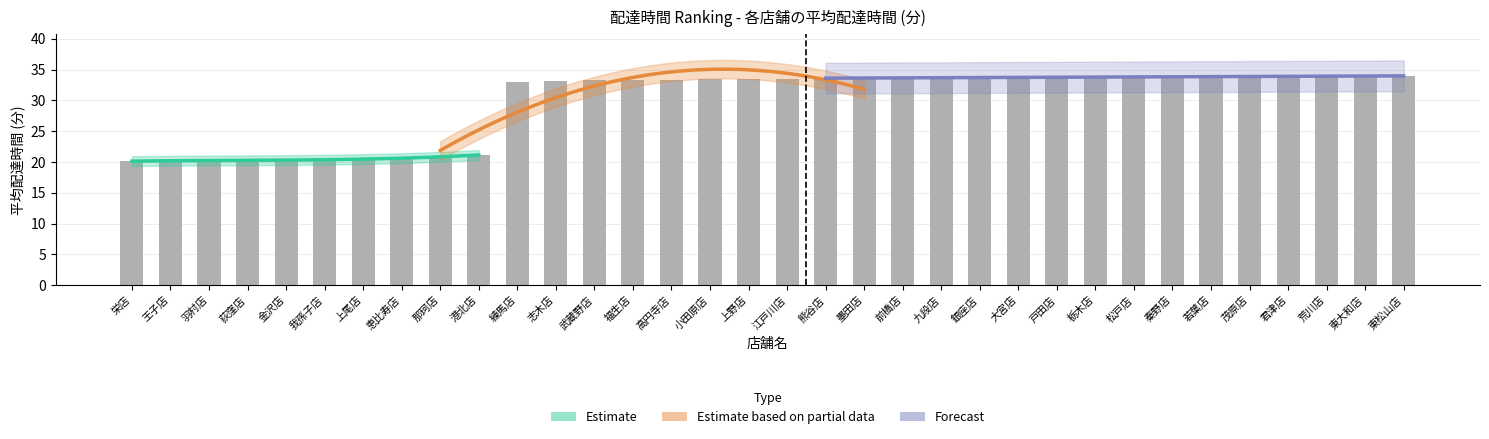

What position from the right is 我孫子店?

29